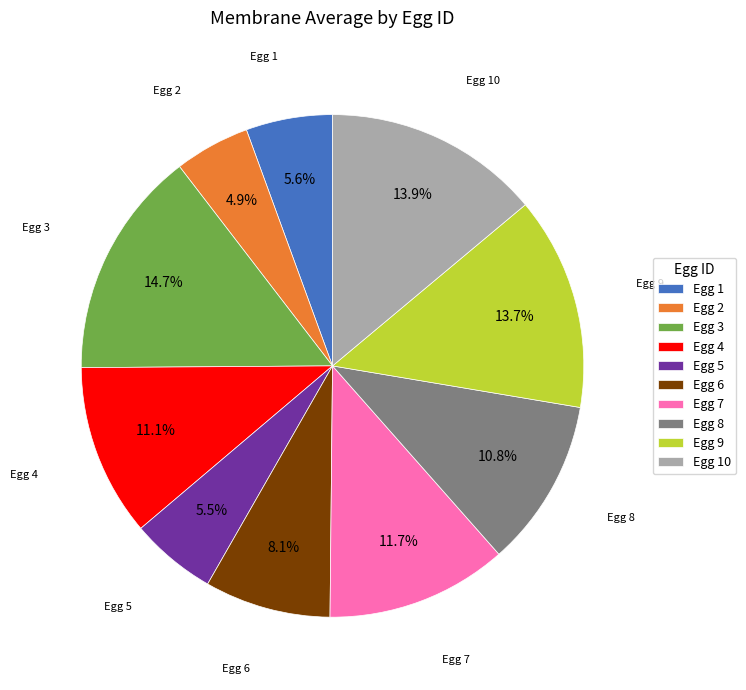

How many segments does this pie chart have?

10